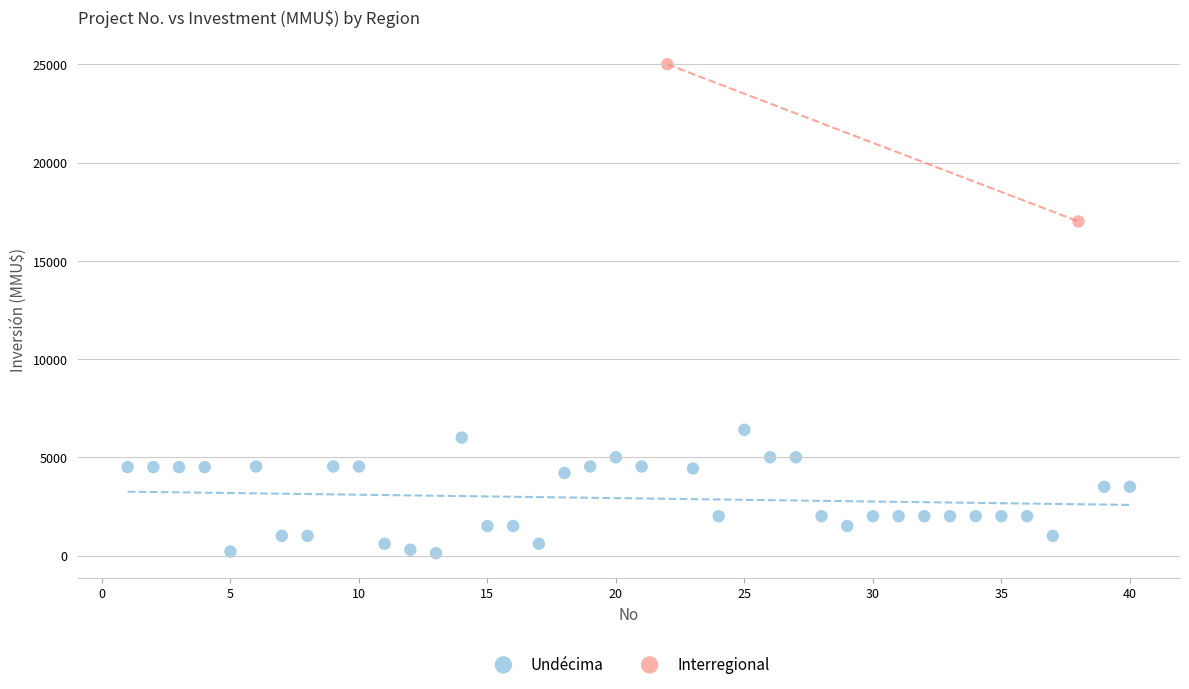

What are all the series names shown in the legend?

Undécima, Interregional